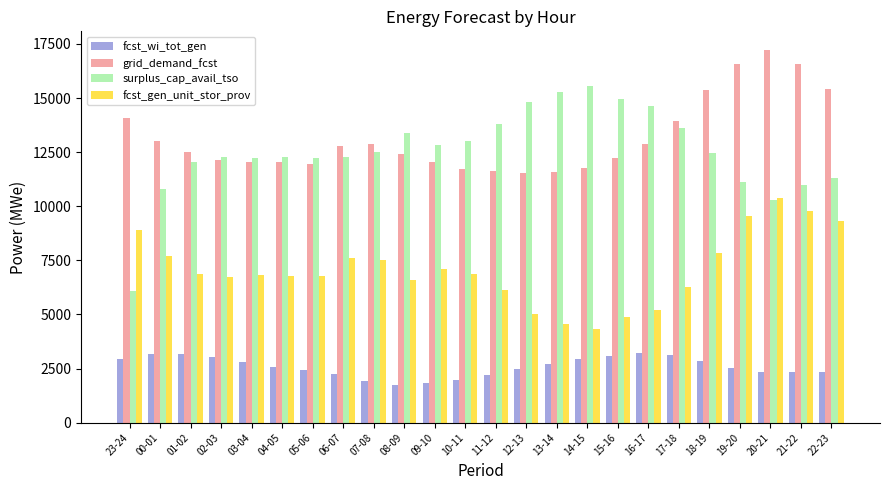

Rank the series by their maximum value, from highest to lowest.

grid_demand_fcst, surplus_cap_avail_tso, fcst_gen_unit_stor_prov, fcst_wi_tot_gen